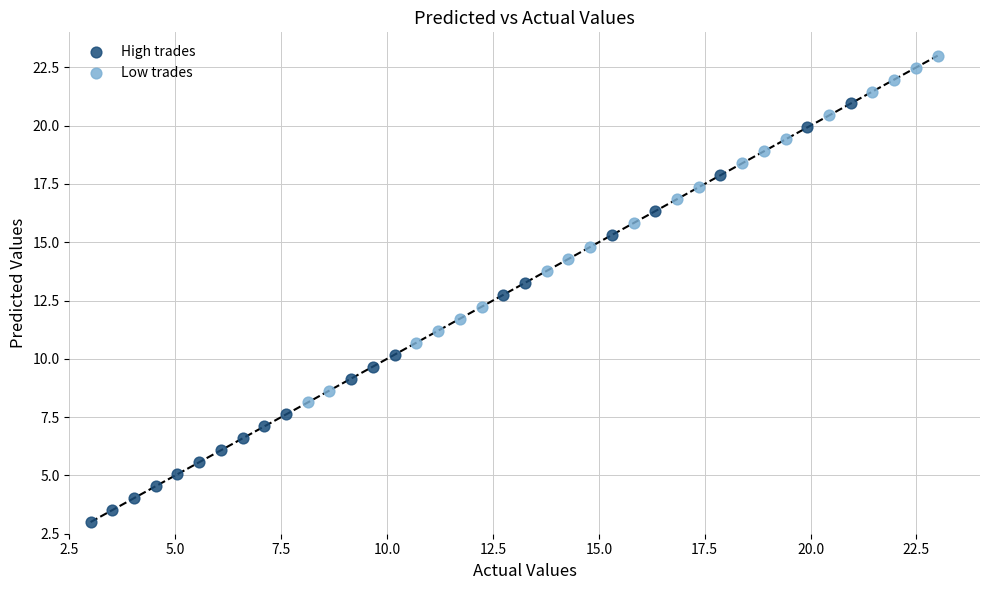

Which series has the widest spread of Y values?

High trades